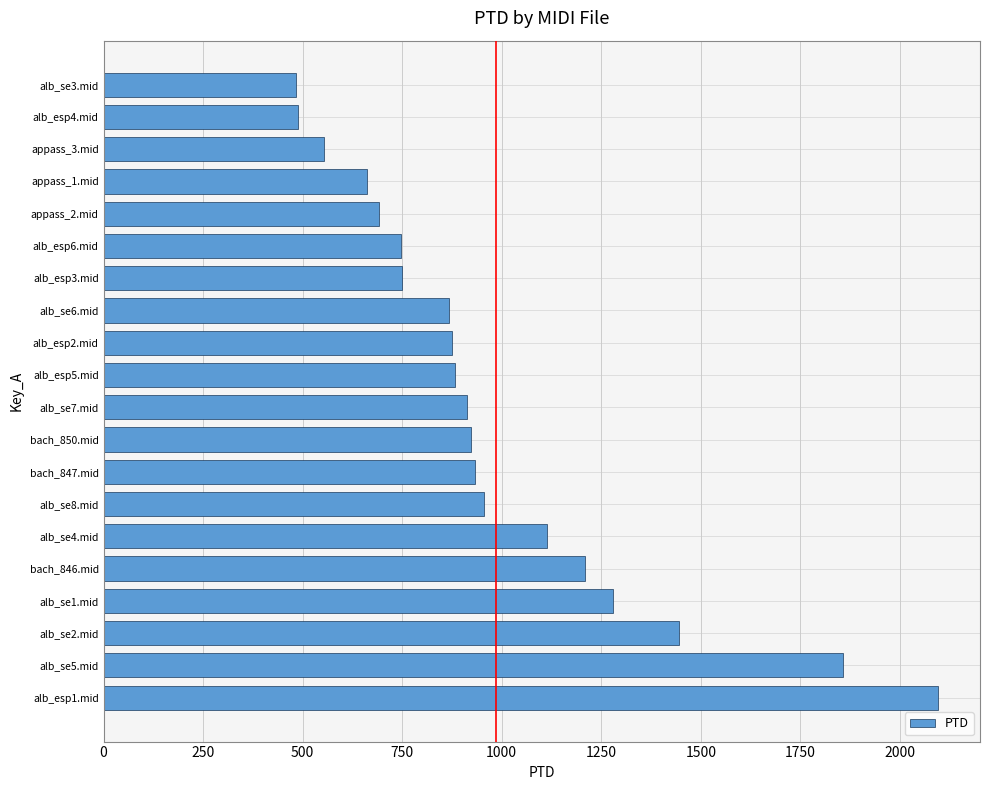

How many distinct data groups are displayed?

1